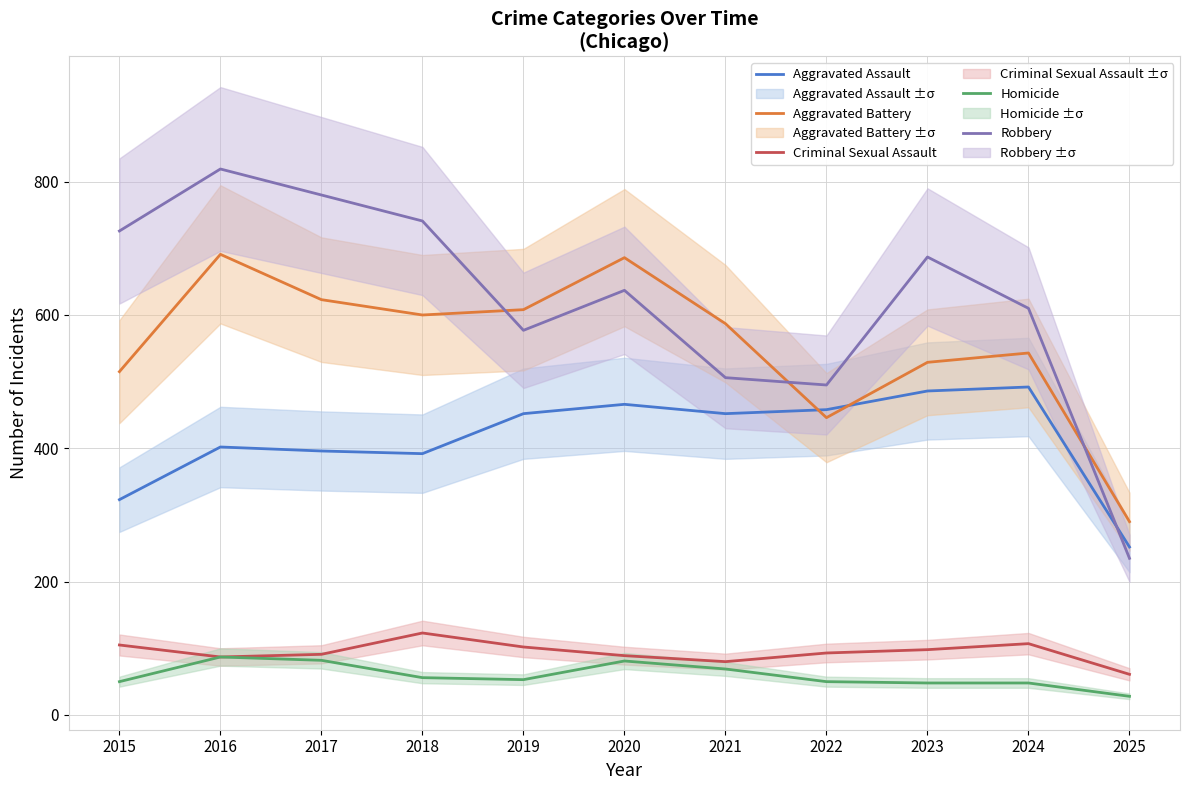

Which label corresponds to the smallest value in the chart?

2025